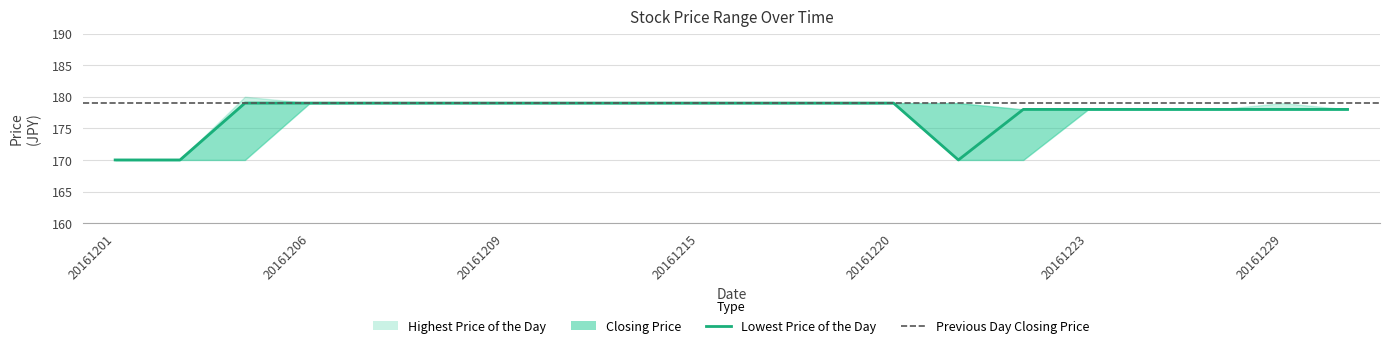

In Closing Price, how many points are lower than both neighbors (excluding endpoints)?

1